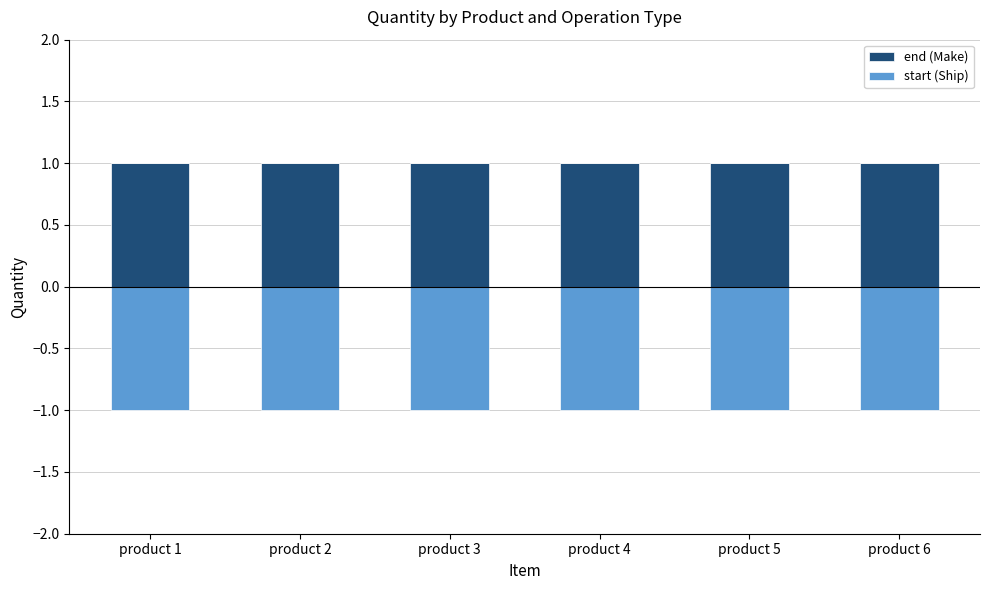

List the labels in order of start (Ship) value, smallest first.

product 1, product 2, product 3, product 4, product 5, product 6